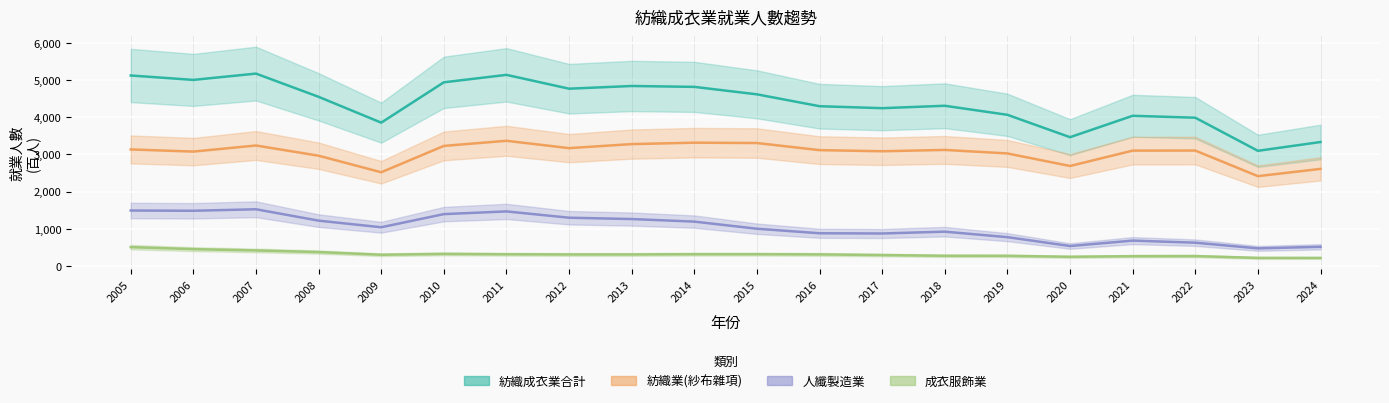

Rank the categories by 紡織業(紗布雜項) value from lowest to highest.

2023, 2009, 2024, 2020, 2008, 2019, 2006, 2017, 2021, 2022, 2016, 2018, 2005, 2012, 2010, 2007, 2013, 2015, 2014, 2011